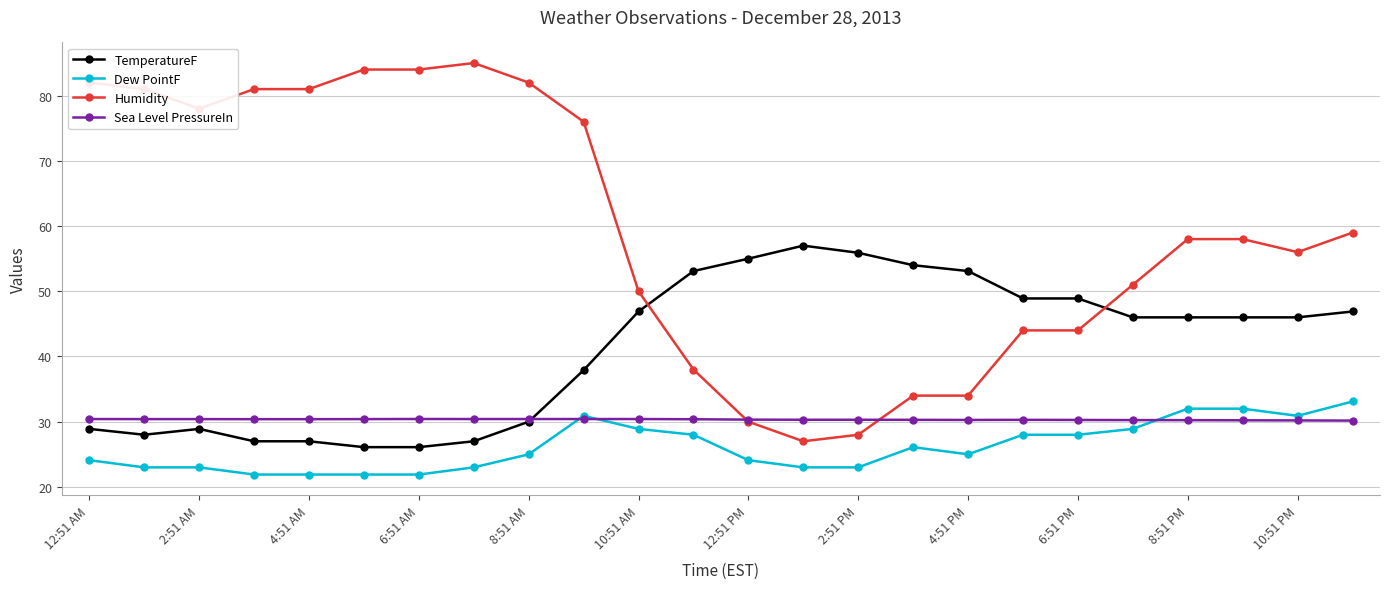

What is the value of the Dew PointF point at the 22nd from the left?

32.0